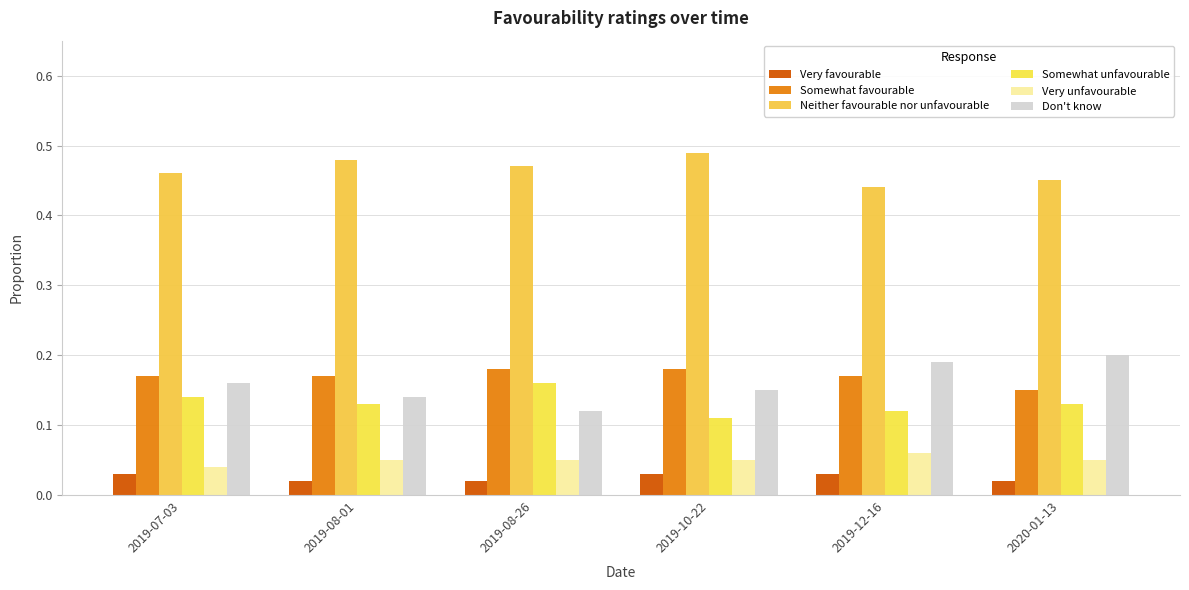

Count the Neither favourable nor unfavourable values in the range 0 to 1.

6